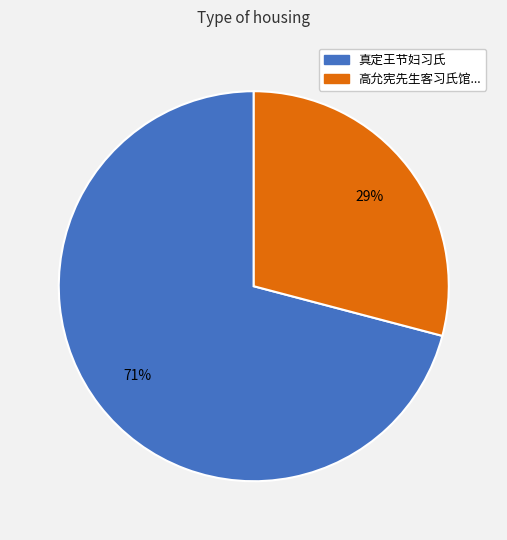

To the nearest percent, what is the difference between the largest and smallest slice percentages?

42%